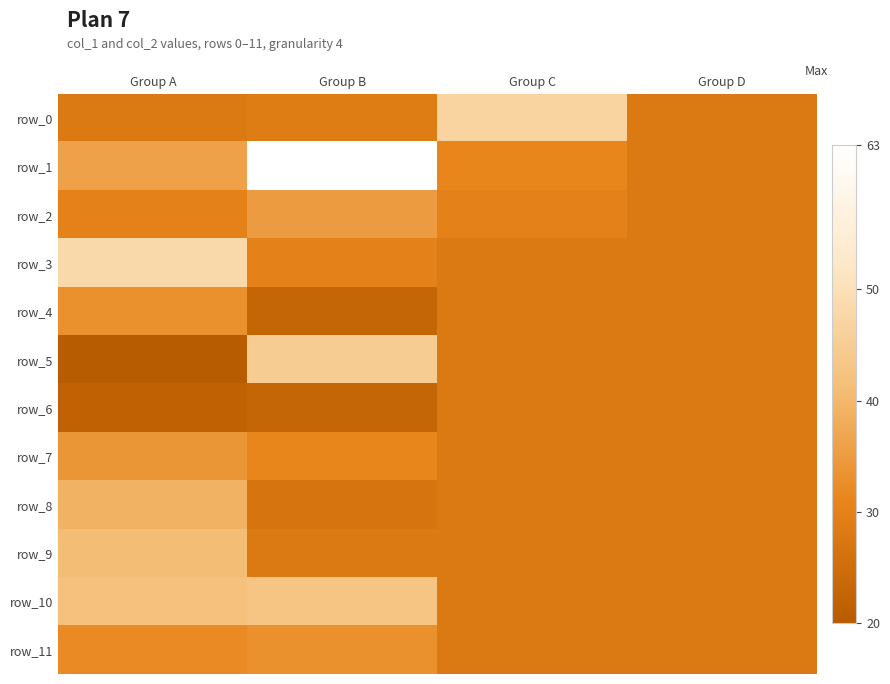

Rank the series at Group C from highest to lowest value.

row_0, row_1, row_2, row_3, row_4, row_5, row_6, row_7, row_8, row_9, row_10, row_11